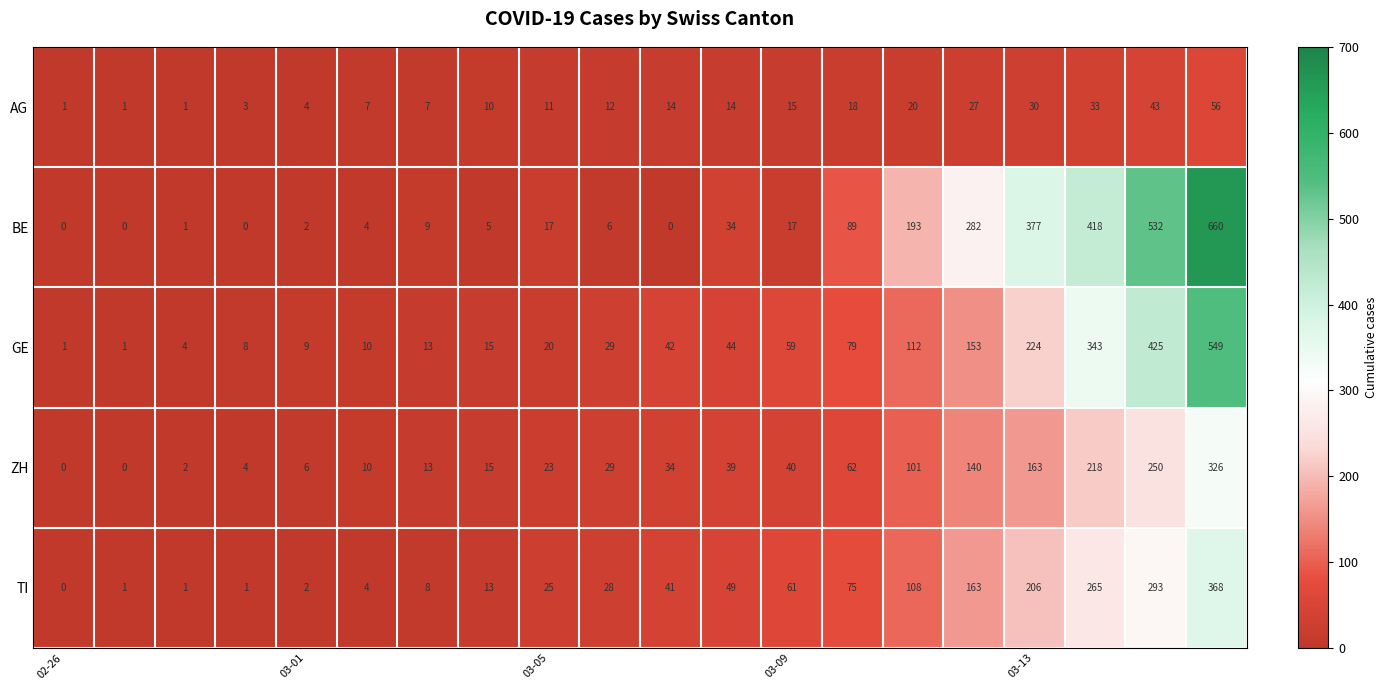

At how many categories does at least one series exceed 157?

6